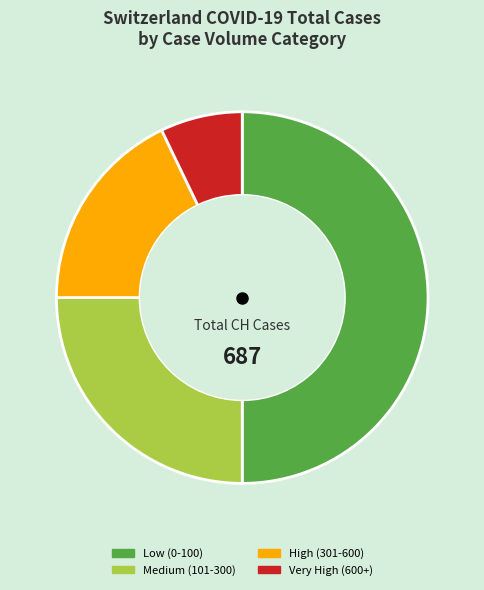

Count the number of slices in the pie.

4